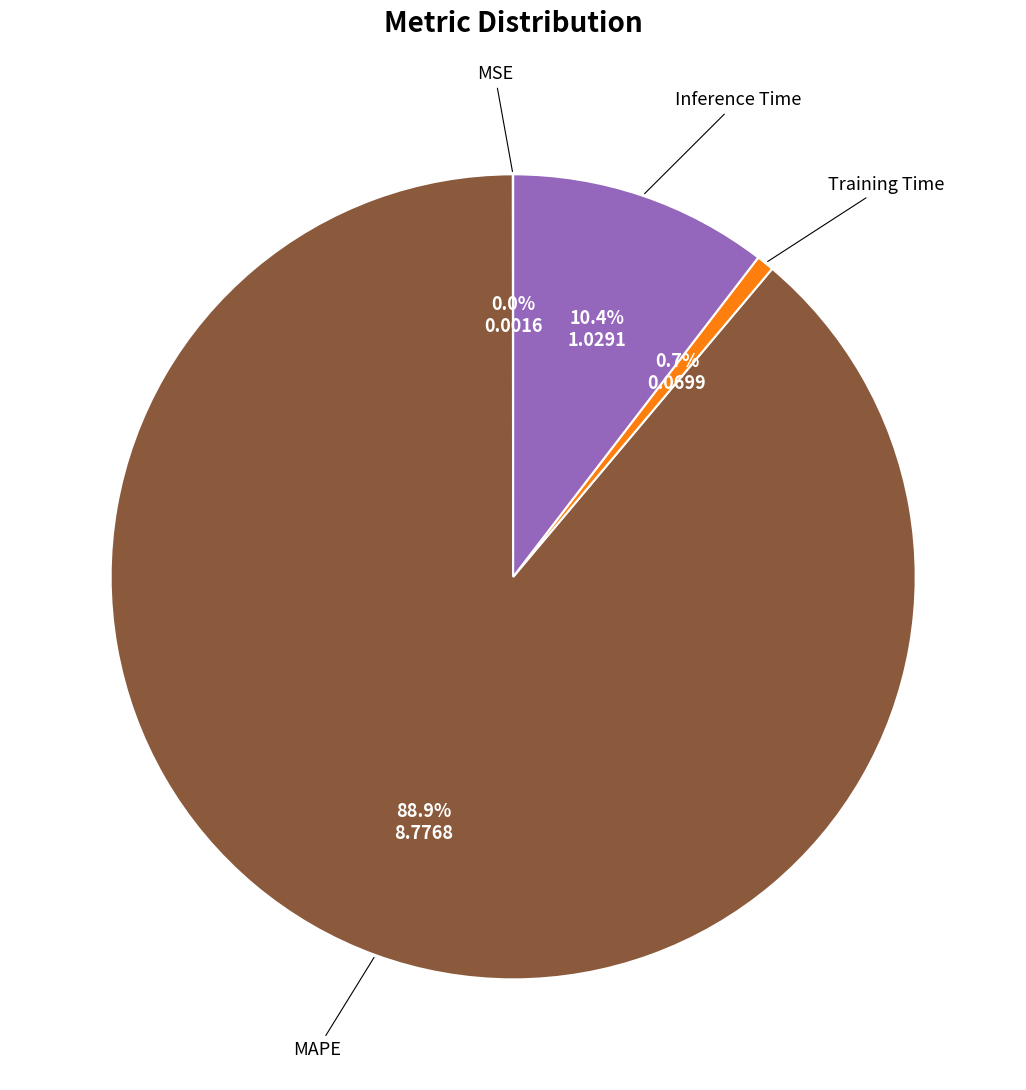

Does any single category account for the majority?

Yes